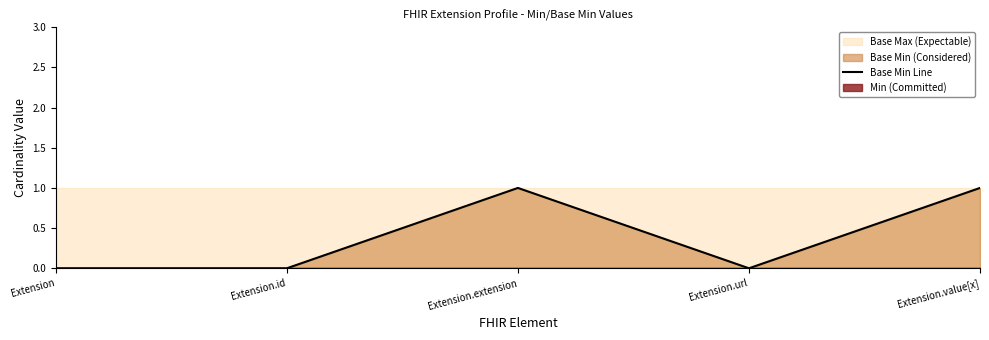

How many lines are shown in the chart?

1